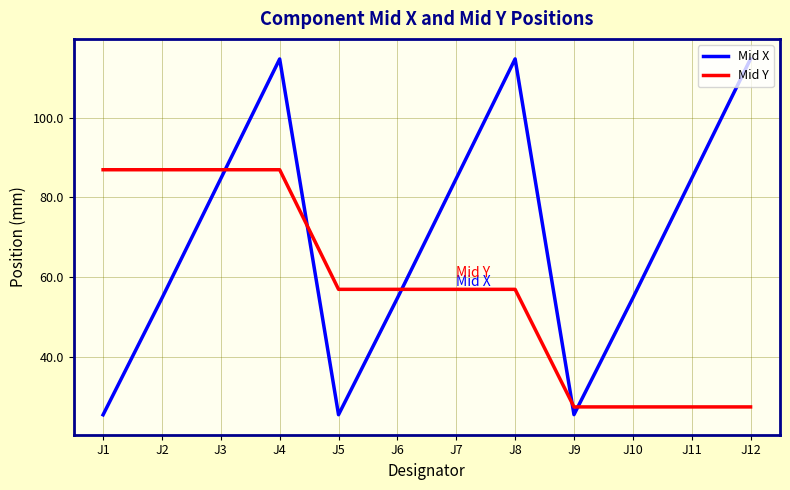

Between which two adjacent categories do Mid X and Mid Y first intersect?

J3 and J4